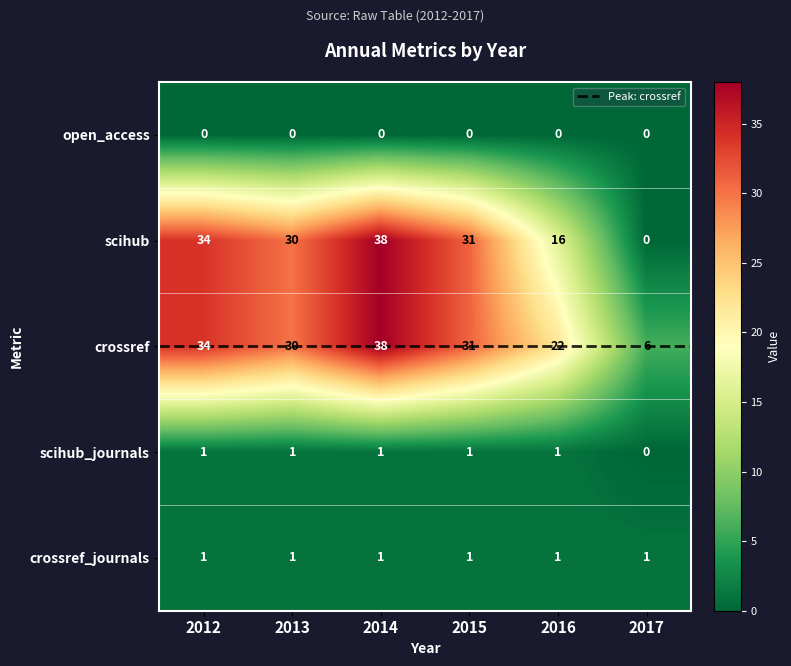

Which series has the largest total across all categories?

crossref